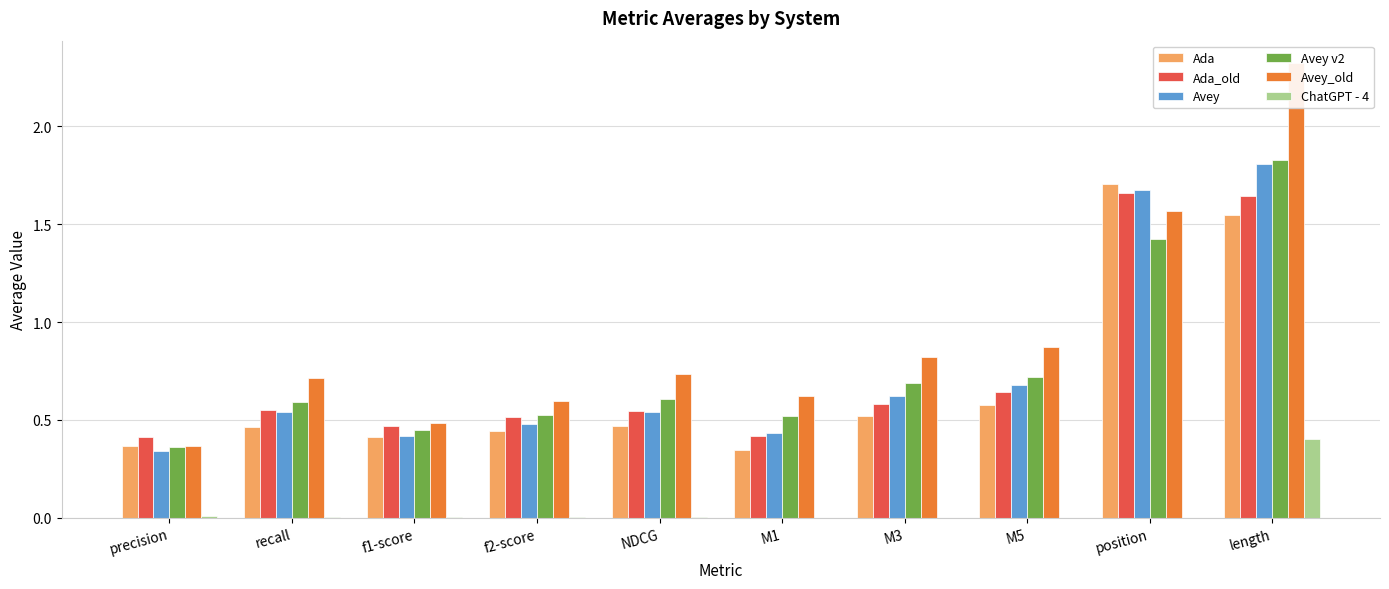

Which series has the largest range (max minus min)?

Avey_old